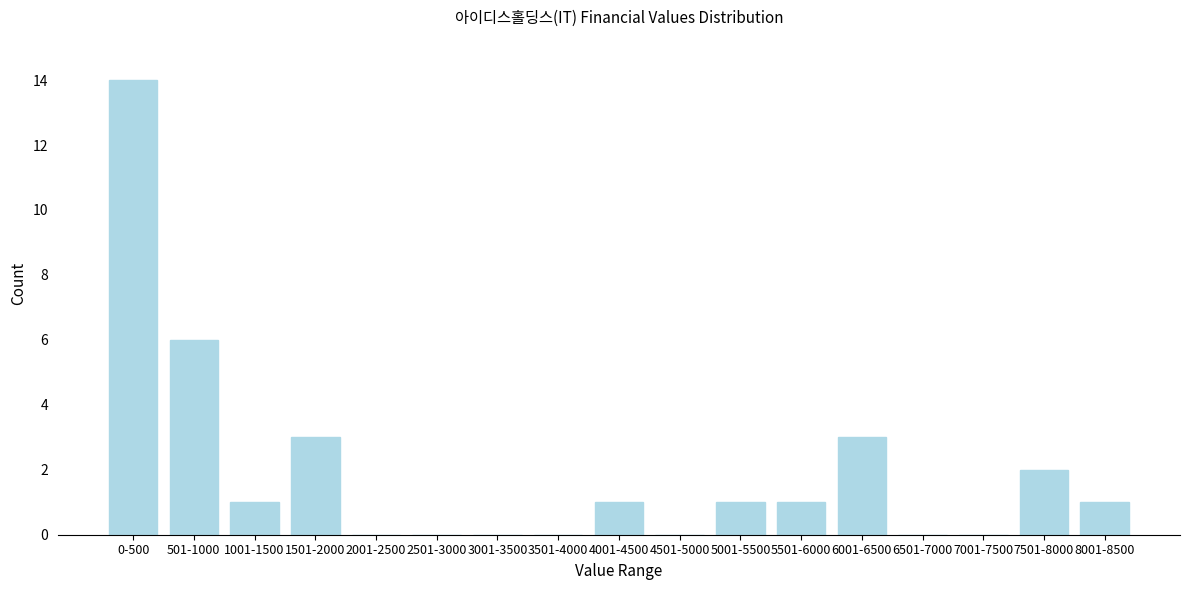

Reading right to left, list all the values displayed in this chart.

8001-8500=1	7501-8000=2	7001-7500=0	6501-7000=0	6001-6500=3	5501-6000=1	5001-5500=1	4501-5000=0	4001-4500=1	3501-4000=0	3001-3500=0	2501-3000=0	2001-2500=0	1501-2000=3	1001-1500=1	501-1000=6	0-500=14